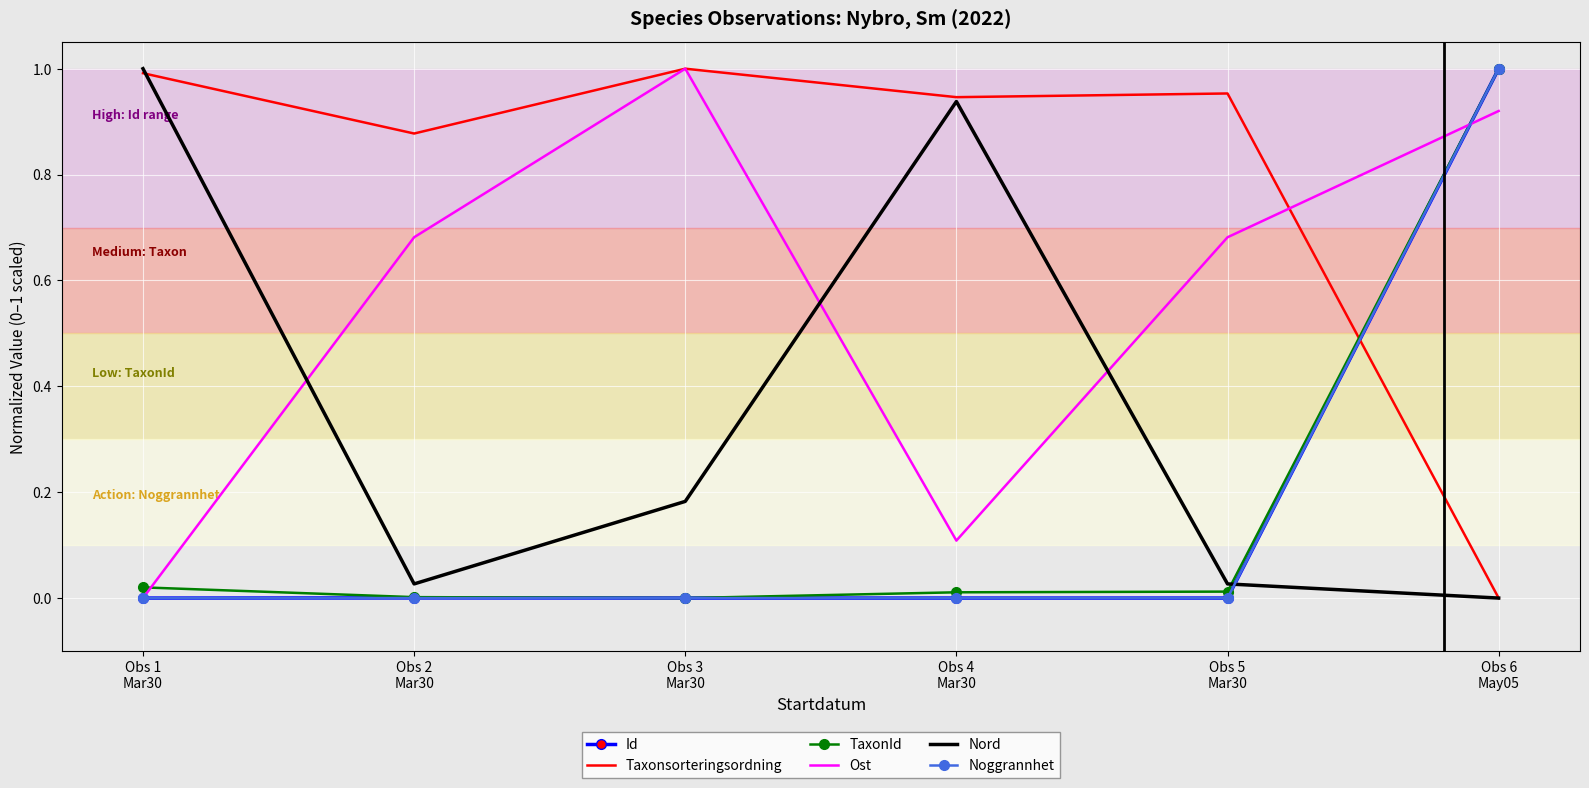

Is it true that Ost equals 0.6 at Obs 6
May05?

False